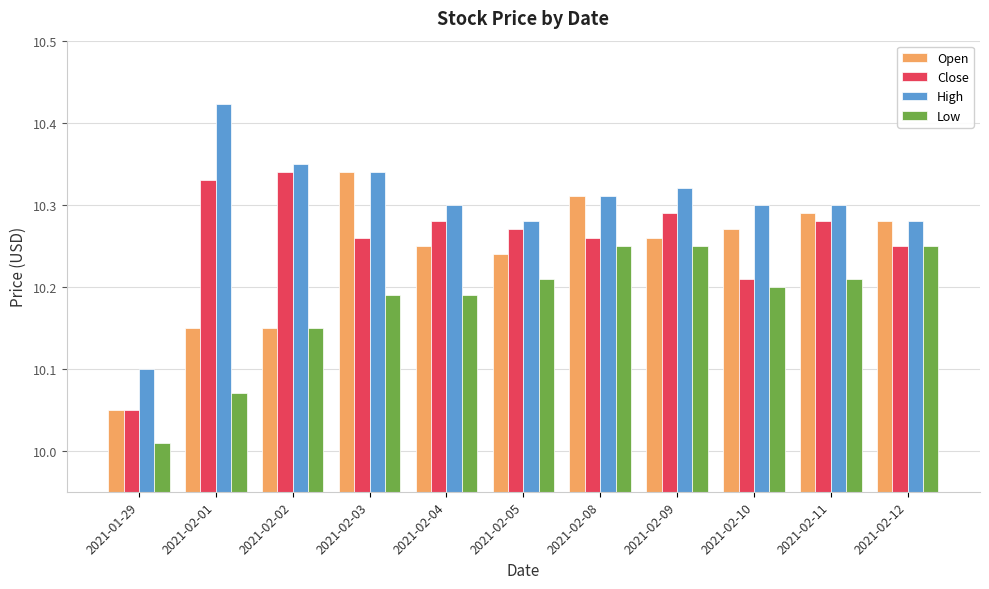

What is the difference between the highest and lowest values at 2021-02-04?

0.1